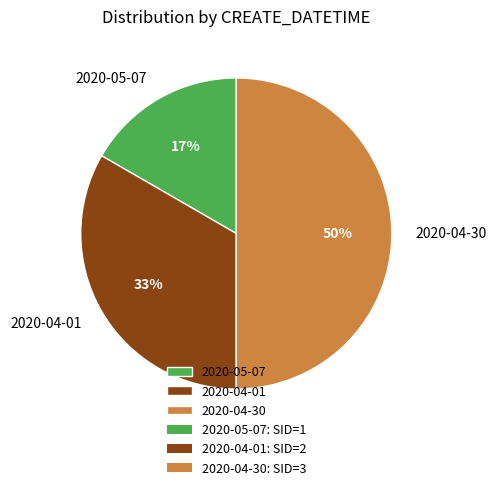

Do 2020-04-01 and 2020-04-30 together represent more than half of the pie?

Yes